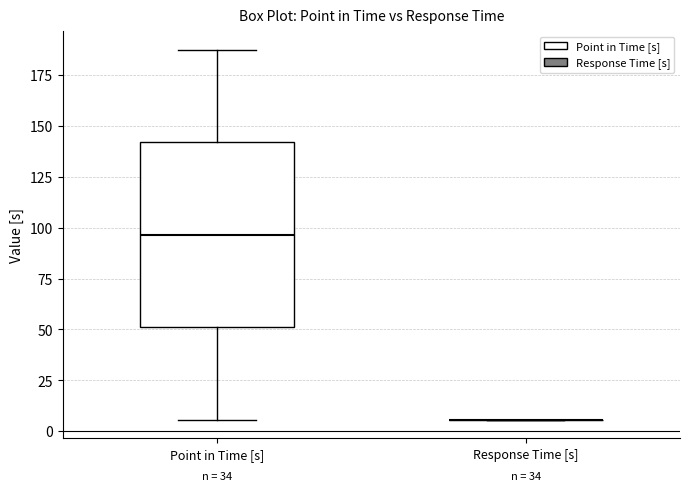

Which box is the tallest, from its lower edge to its upper edge?

Point in Time [s]